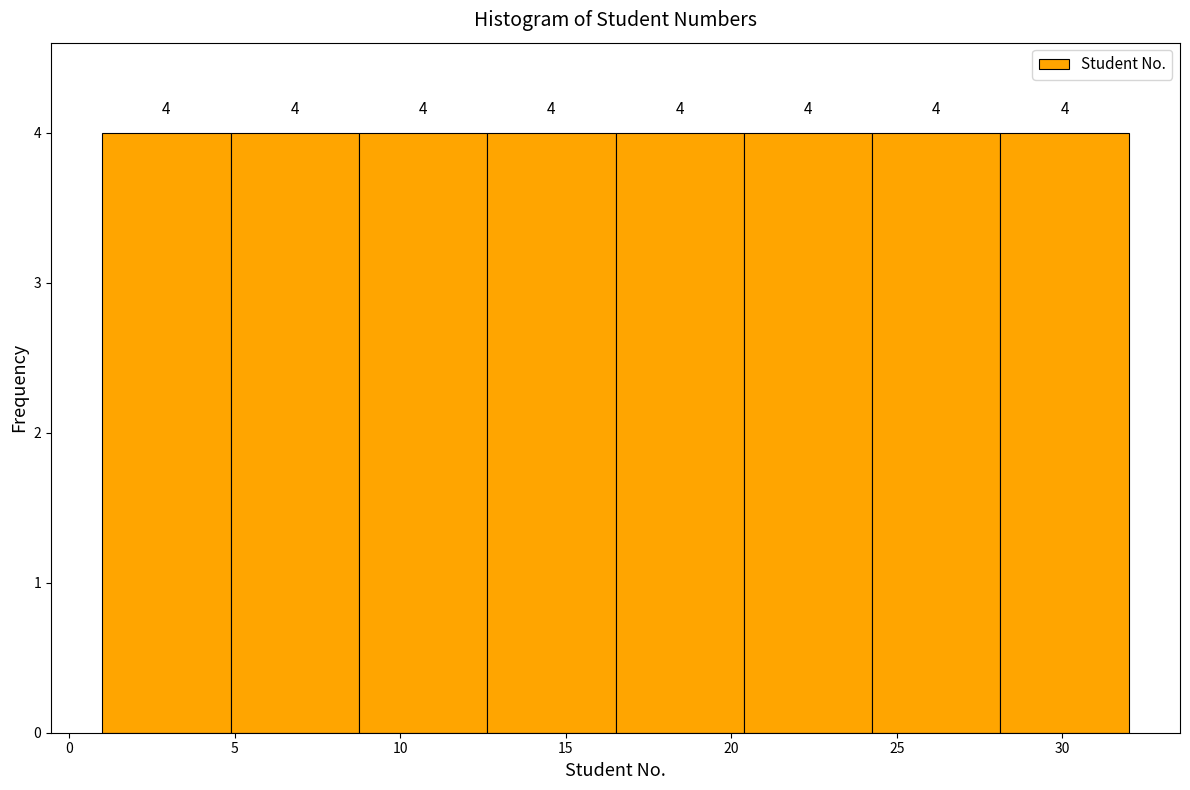

Reading left to right, list every bar in this chart as the range it spans on the x-axis followed by its height. The bar edges are not printed on the chart, so give them approximately, as read against the axis.

1.0 to 5.0: 4
5.0 to 9.0: 4
9.0 to 12.5: 4
12.5 to 16.5: 4
16.5 to 20.5: 4
20.5 to 24.5: 4
24.5 to 28.0: 4
28.0 to 32.0: 4